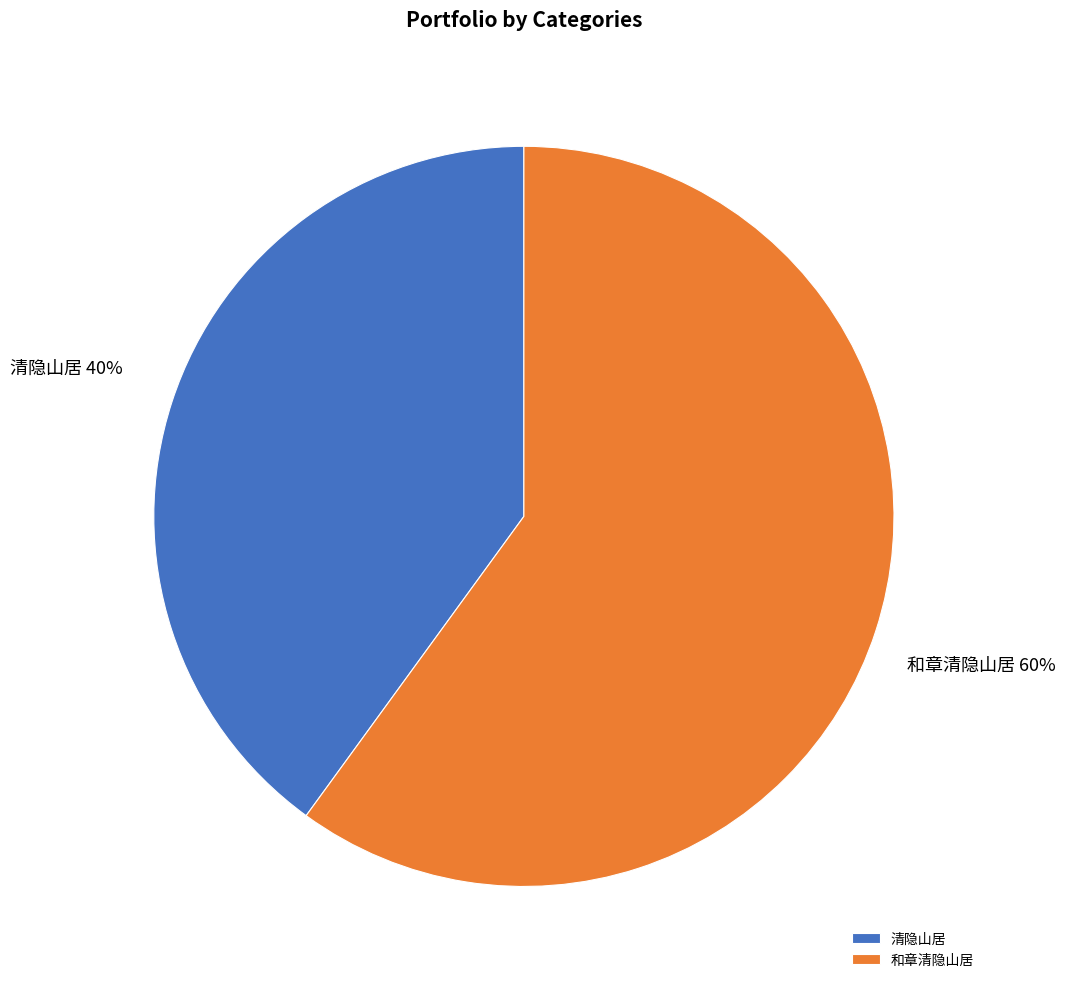

Which category accounts for the majority?

和章清隐山居